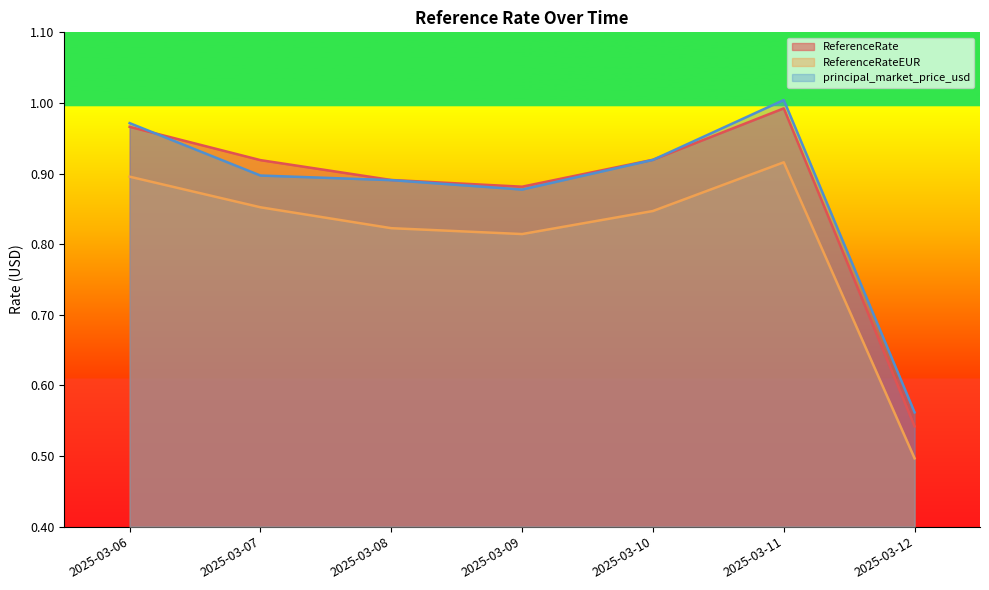

What is the difference between the highest and lowest values at 2025-03-08?

0.1